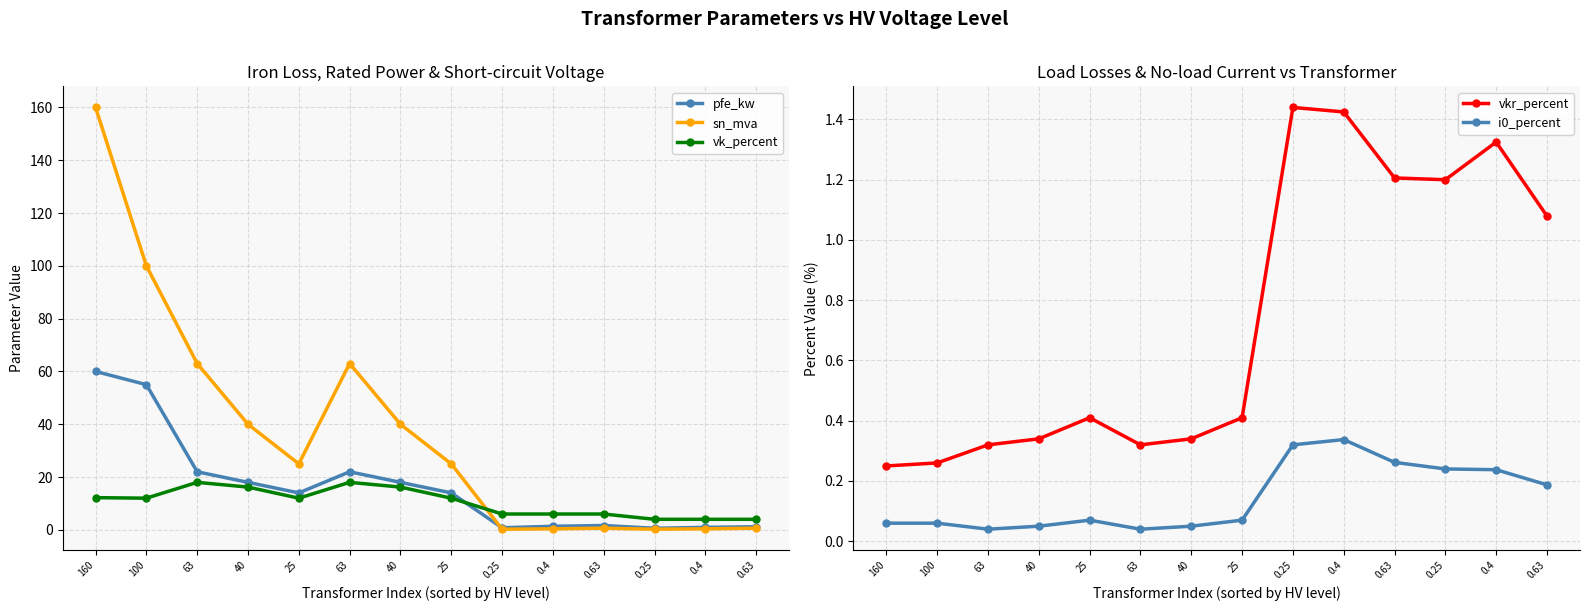

True or false: vk_percent has a value of 9.7 at 0.63.

False